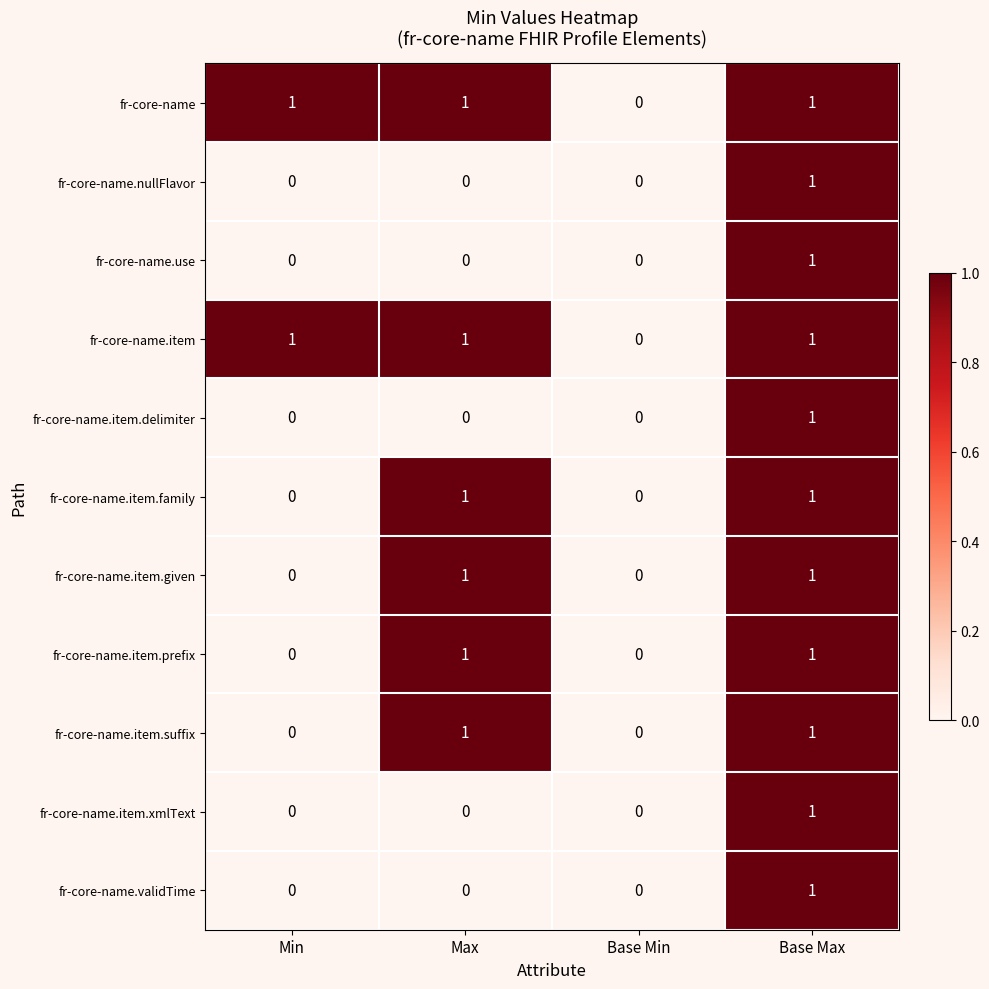

The value of fr-core-name.item.prefix at Base Max is 1. True or false?

True